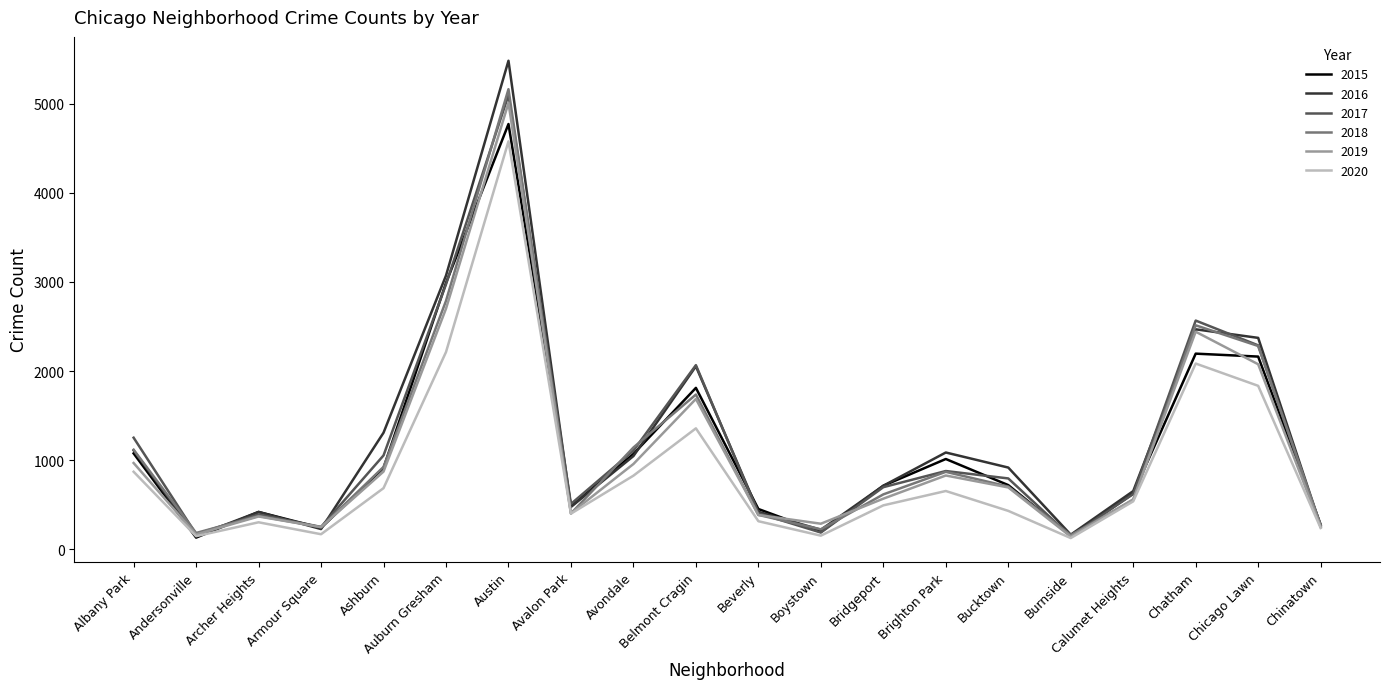

At which category does the chart reach its peak across all series?

Austin